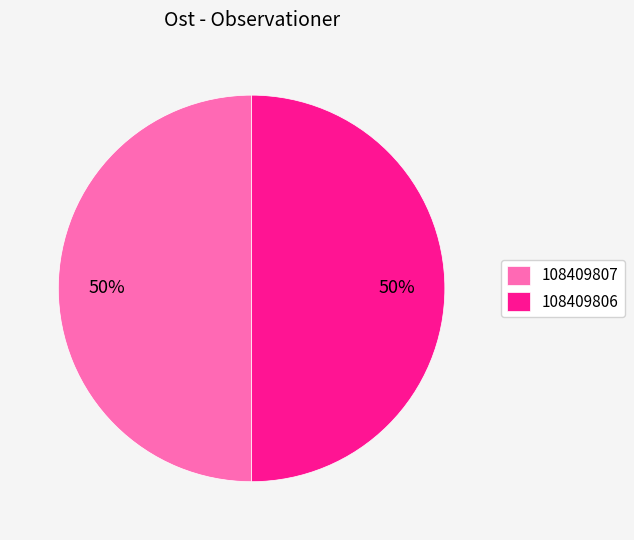

The 108409807 slice represents 42% of the pie. True or false?

False